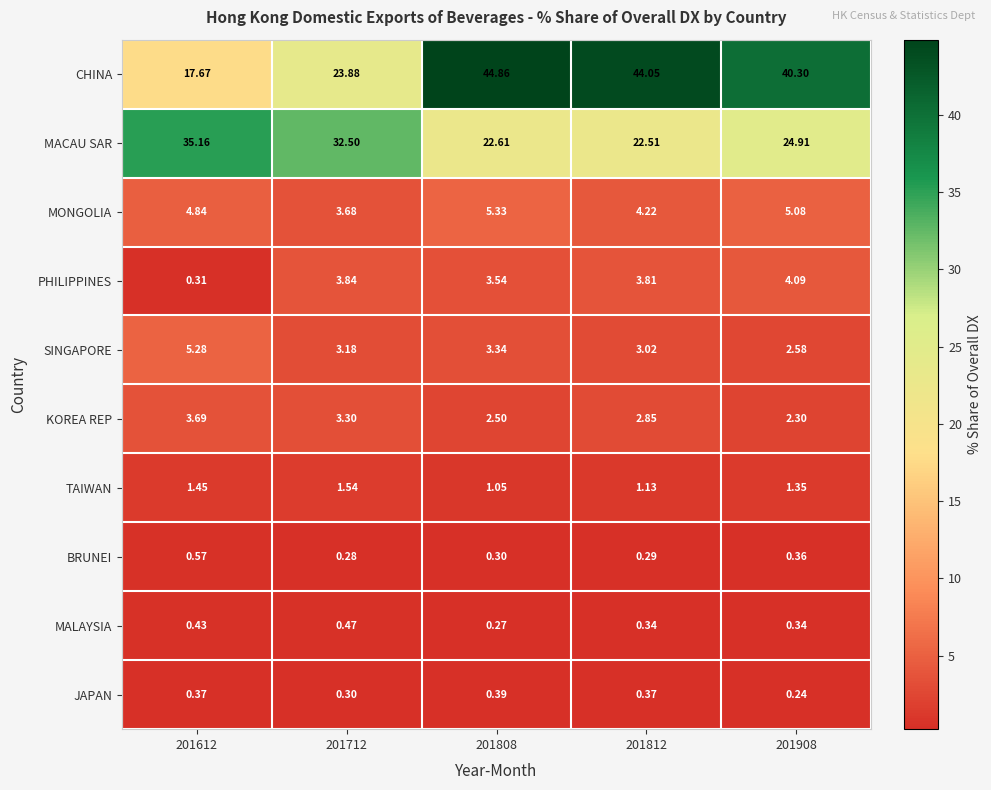

Rank the series by their maximum value, from lowest to highest.

JAPAN, MALAYSIA, BRUNEI, TAIWAN, KOREA REP, PHILIPPINES, SINGAPORE, MONGOLIA, MACAU SAR, CHINA